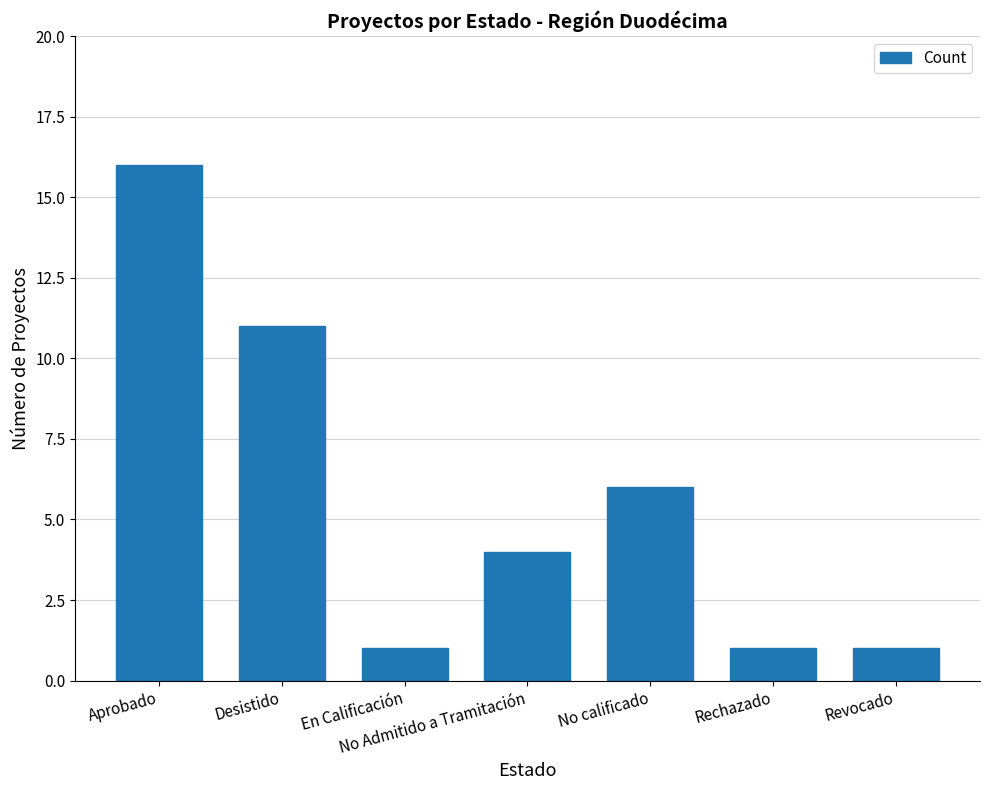

What is the label of the 7th bar from the left?

Revocado